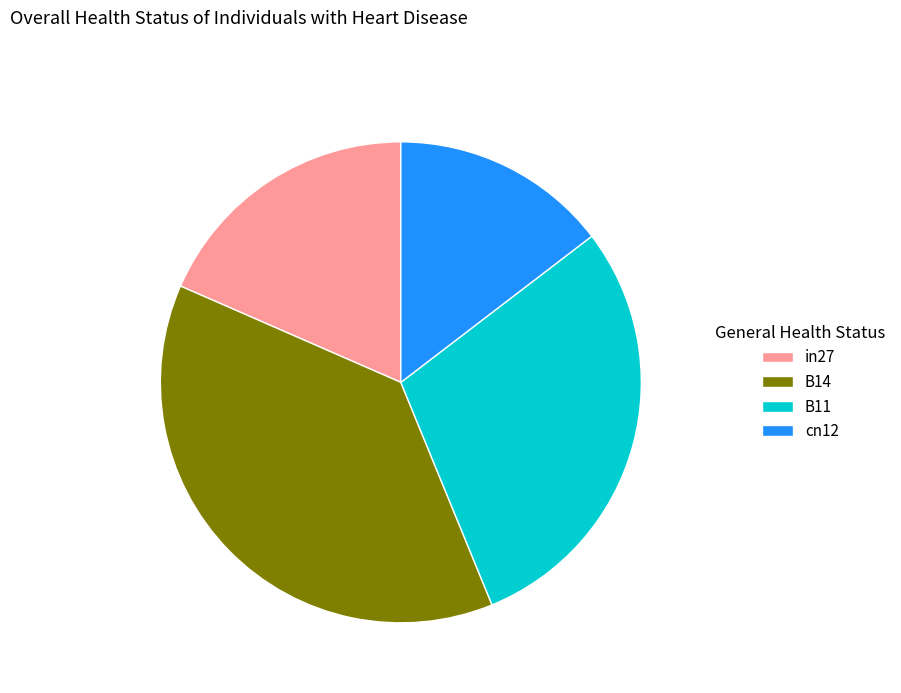

Which slice is the largest?

B14